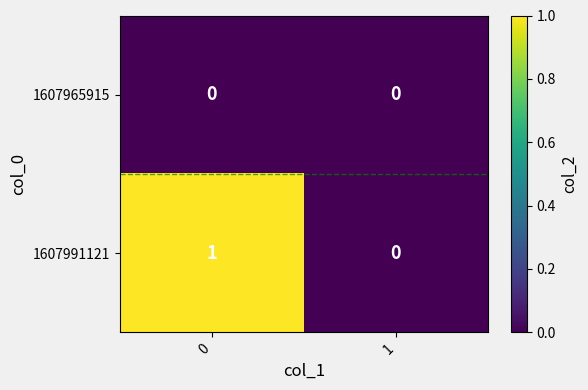

Is it true that 1607965915 equals 0 at 0?

True